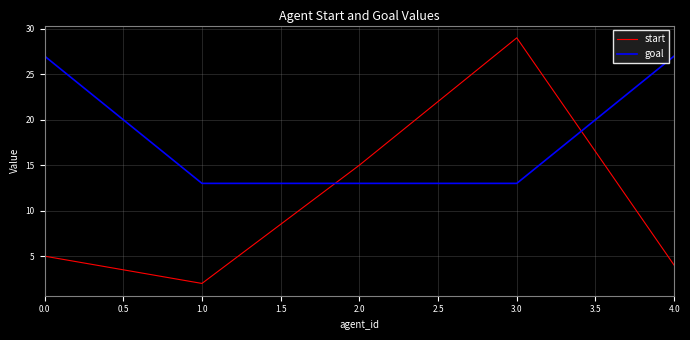

What position from the left is 2.0?

3